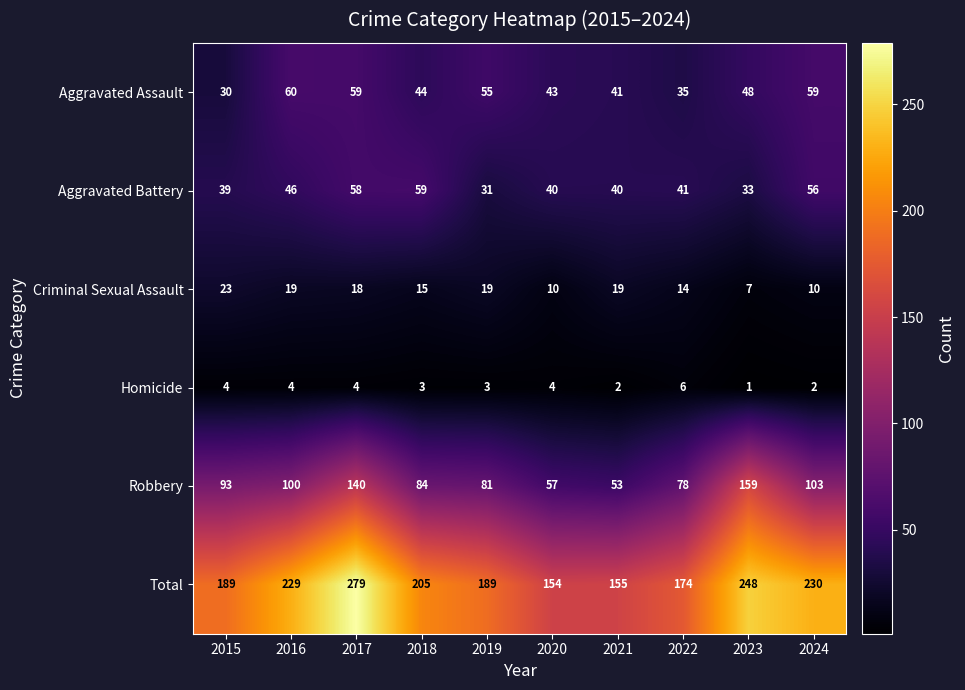

What is the difference between the highest and lowest values at 2024?

228